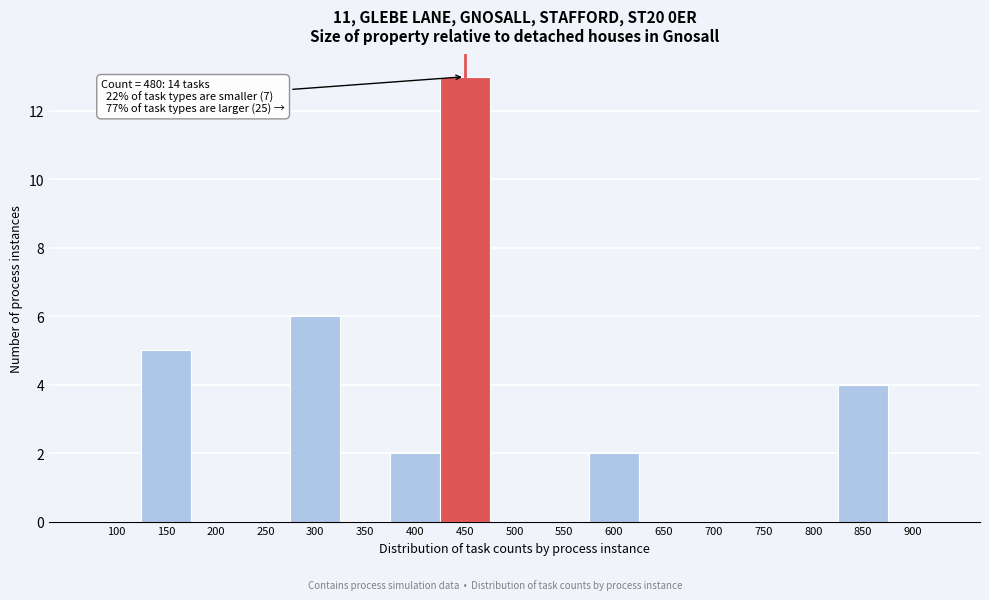

Reading left to right, what are all the values shown in this chart?

100=0	150=5	200=0	250=0	300=6	350=0	400=2	450=13	500=0	550=0	600=2	650=0	700=0	750=0	800=0	850=4	900=0